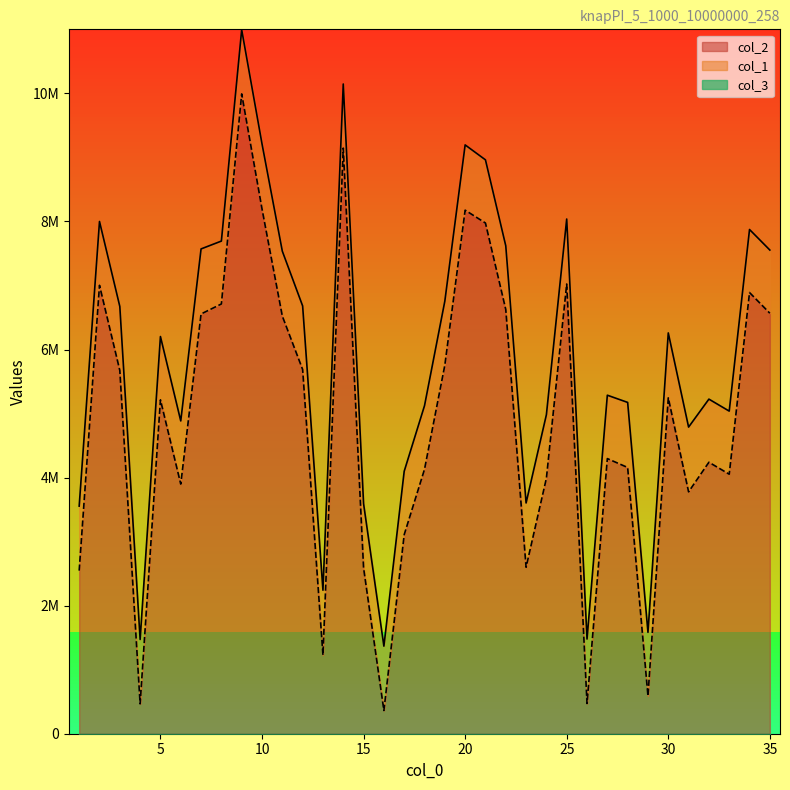

Reading right to left, extract all data points from this chart.

col_1: 35=7553322	34=7874096	33=5038000	32=5225227	31=4788547	30=6259211	29=1582938	28=5173910	27=5286399	26=1478398	25=8037650	24=4981945	23=3603577	22=7619614	21=8961773	20=9195060	19=6755151	18=5122921	17=4098820	16=1367756	15=3592665	14=10146174	13=2241183	12=6680437	11=7535570	10=9211542	9=10993452	8=7693396	7=7570810	6=4884578	5=6202701	4=1471732	3=6672353	2=7999335	1=3554604
col_2: 35=6566392	34=6889564	33=4052609	32=4239549	31=3777320	30=5245444	29=590456	28=4157470	27=4296607	26=472183	25=7023256	24=3989065	23=2599860	22=6624937	21=7975264	20=8176052	19=5755022	18=4129422	17=3108518	16=362596	15=2588085	14=9145410	13=1228983	12=5687945	11=6521507	10=8195752	9=9992048	8=6711302	7=6554809	6=3898165	5=5213960	4=466156	3=5672547	2=7002569	1=2546801